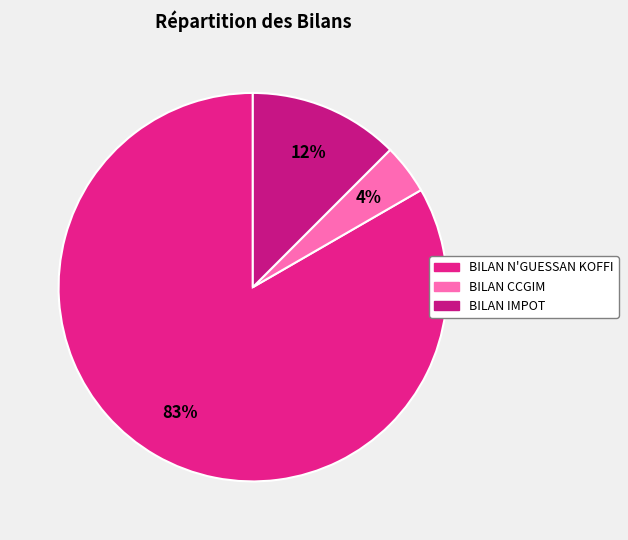

To the nearest percent, what is the combined percentage of BILAN IMPOT and BILAN N'GUESSAN KOFFI?

96%